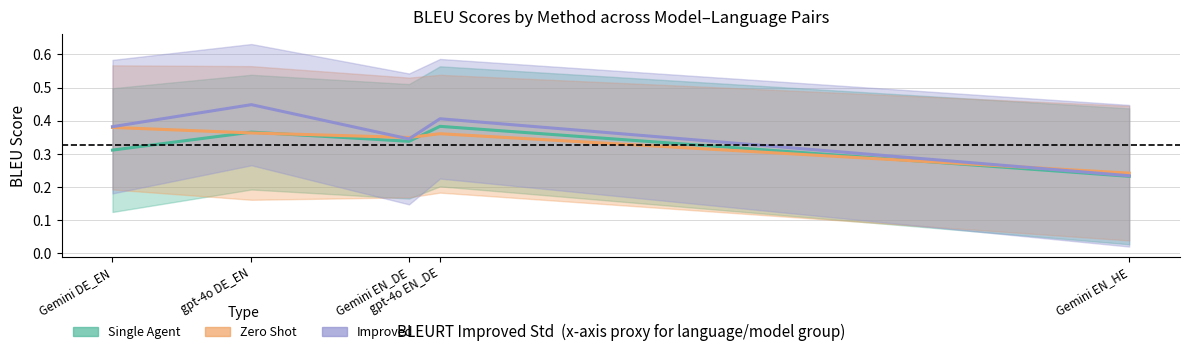

The Improved series shows 0.4 at Gemini EN_HE. True or false?

False